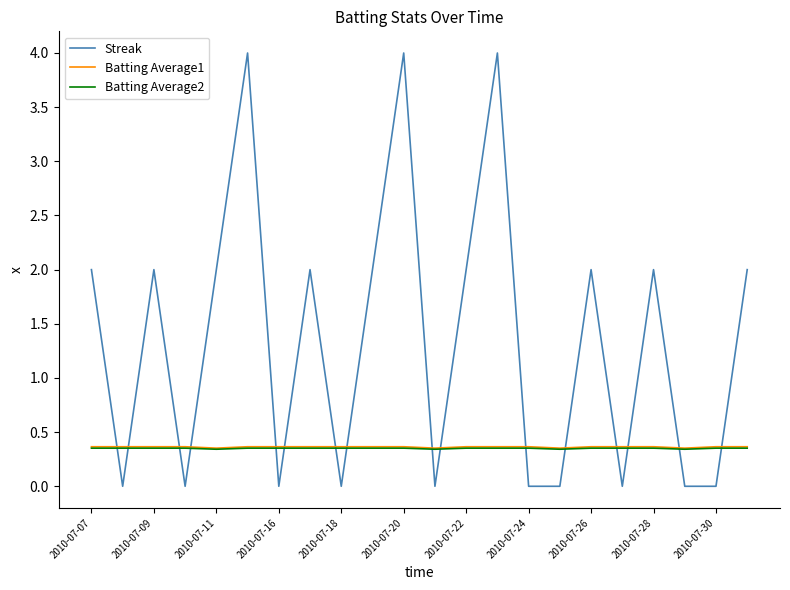

Which series has the largest range (max minus min)?

Streak